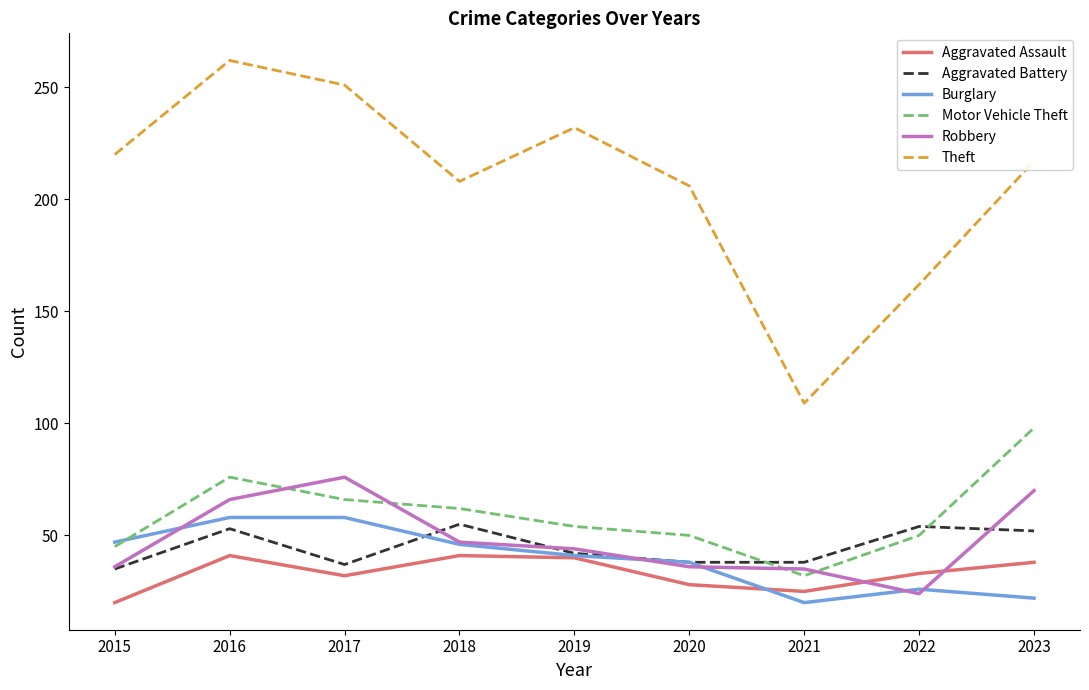

Read the Aggravated Assault value at 2019.

40